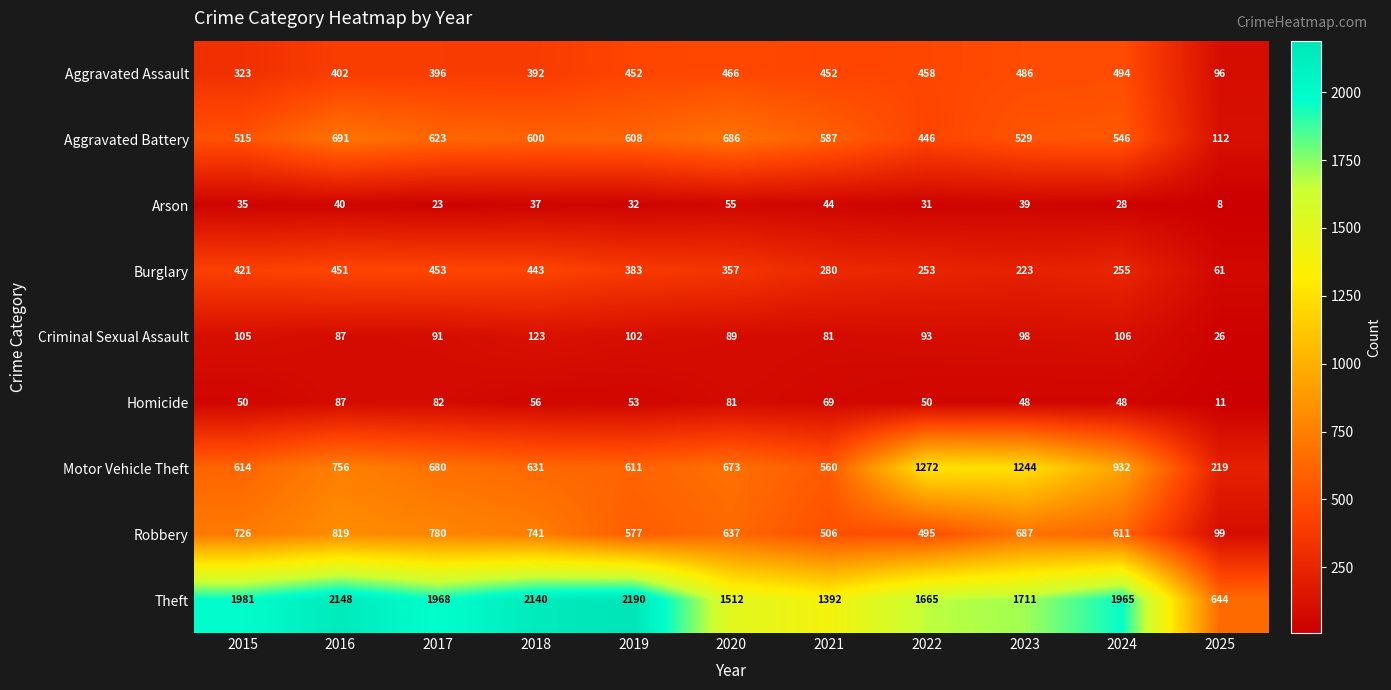

At 2015, list the series in order from largest to smallest.

Theft, Robbery, Motor Vehicle Theft, Aggravated Battery, Burglary, Aggravated Assault, Criminal Sexual Assault, Homicide, Arson